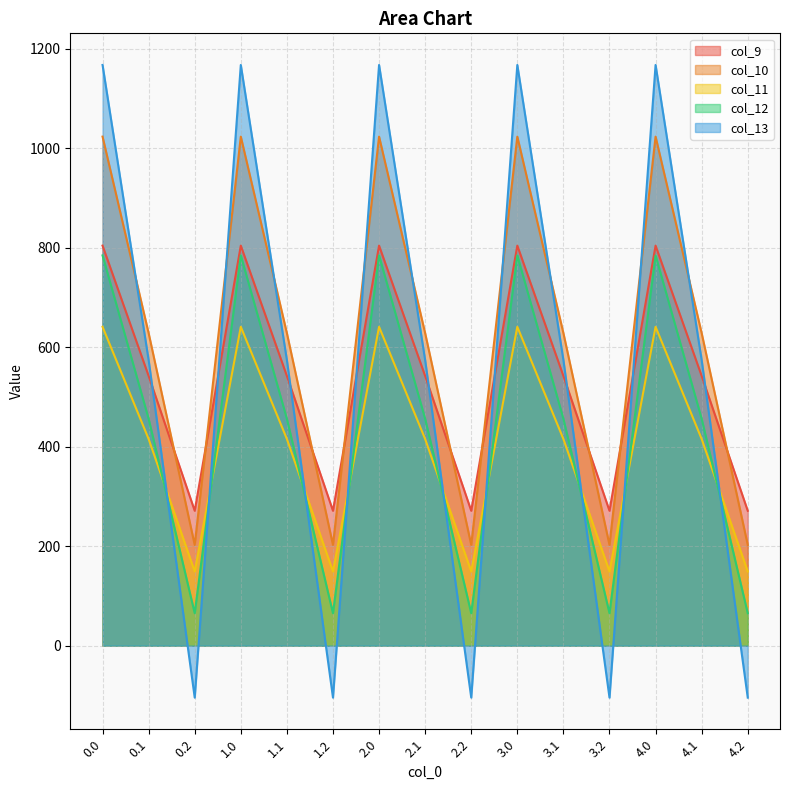

What is the total value across all series at 0.2?

583.6